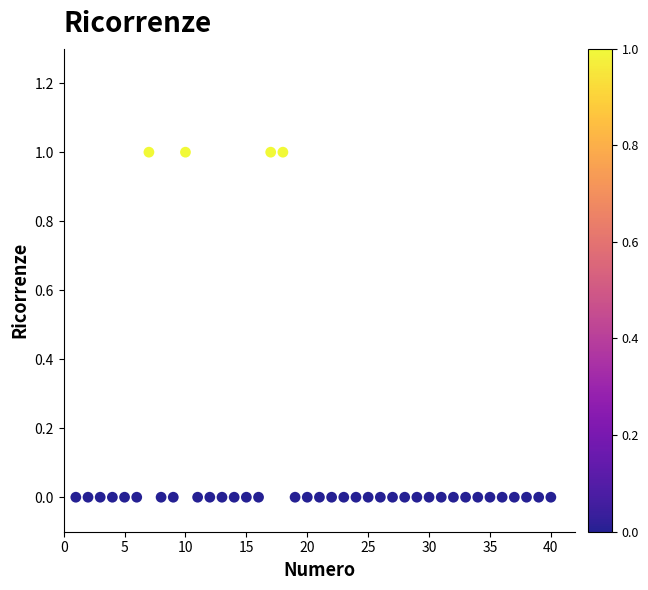

What is the range of X values (max minus min)?

39